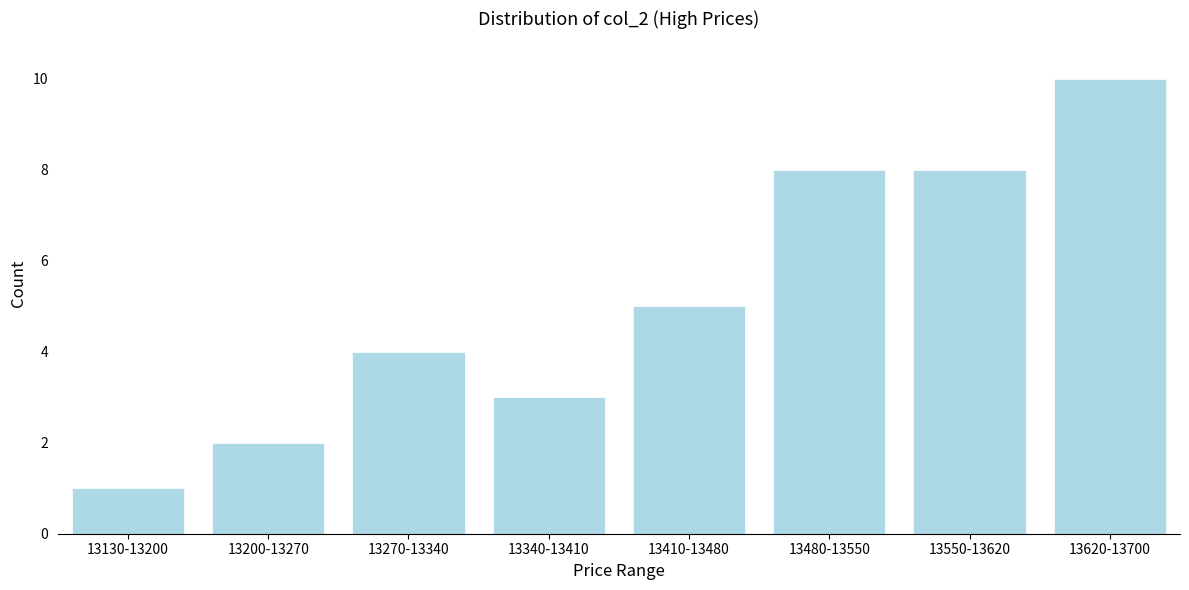

Reading right to left, list all the values displayed in this chart.

13620-13700=10	13550-13620=8	13480-13550=8	13410-13480=5	13340-13410=3	13270-13340=4	13200-13270=2	13130-13200=1